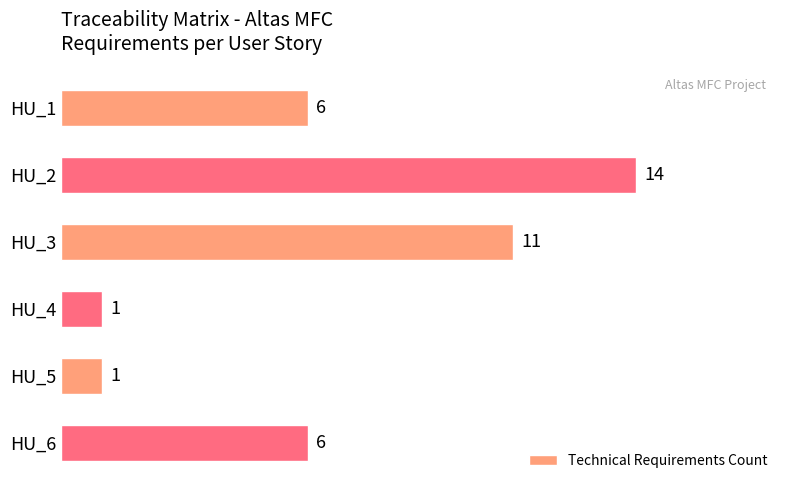

What is the difference between the maximum and minimum values?

13